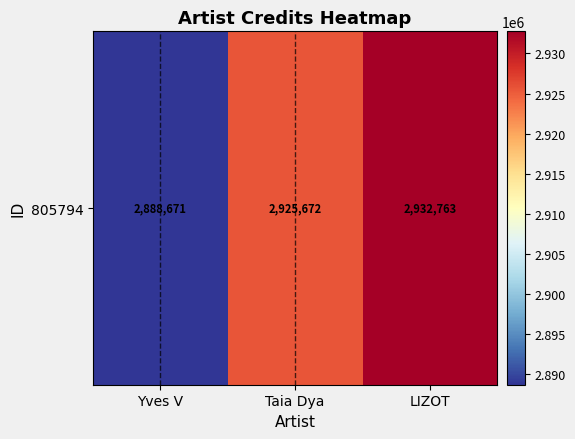

Between Taia Dya and LIZOT, which is larger?

LIZOT